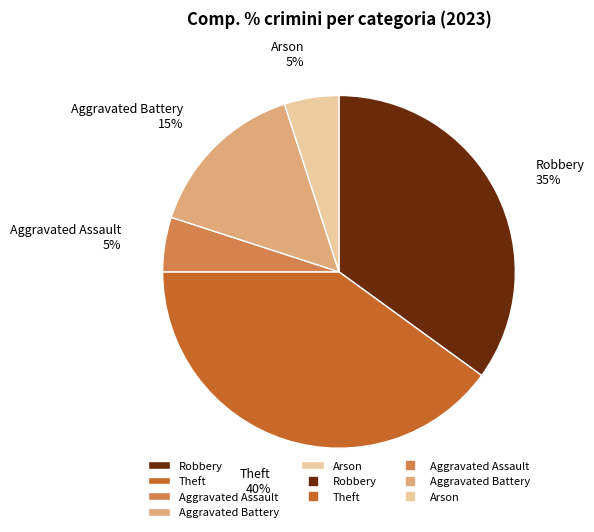

To the nearest percent, what is the average slice percentage?

20%